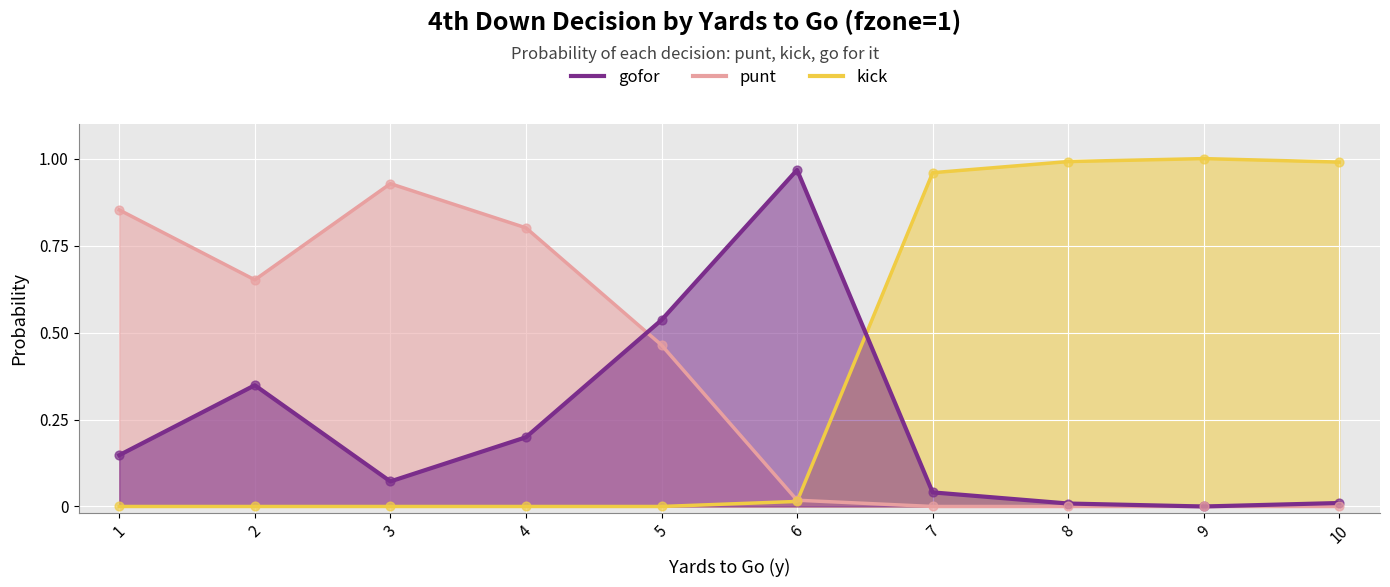

What are all the series names shown in the legend?

gofor, punt, kick